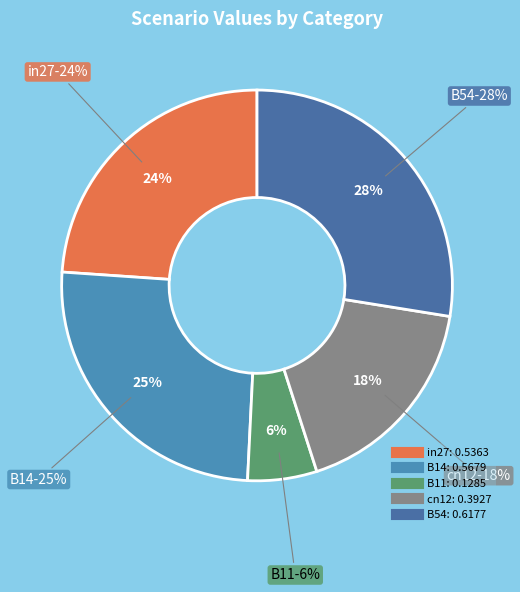

Which category has the smallest portion of the pie?

B11